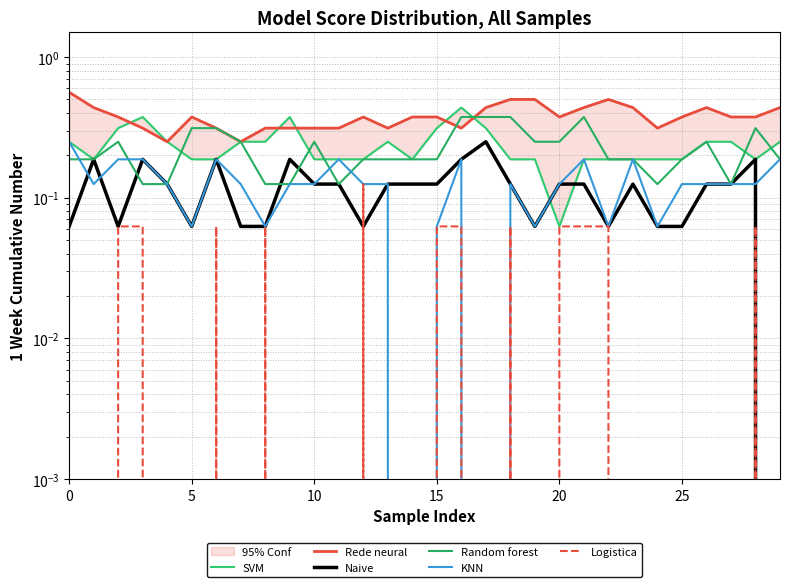

Which series has the widest spread of values?

SVM